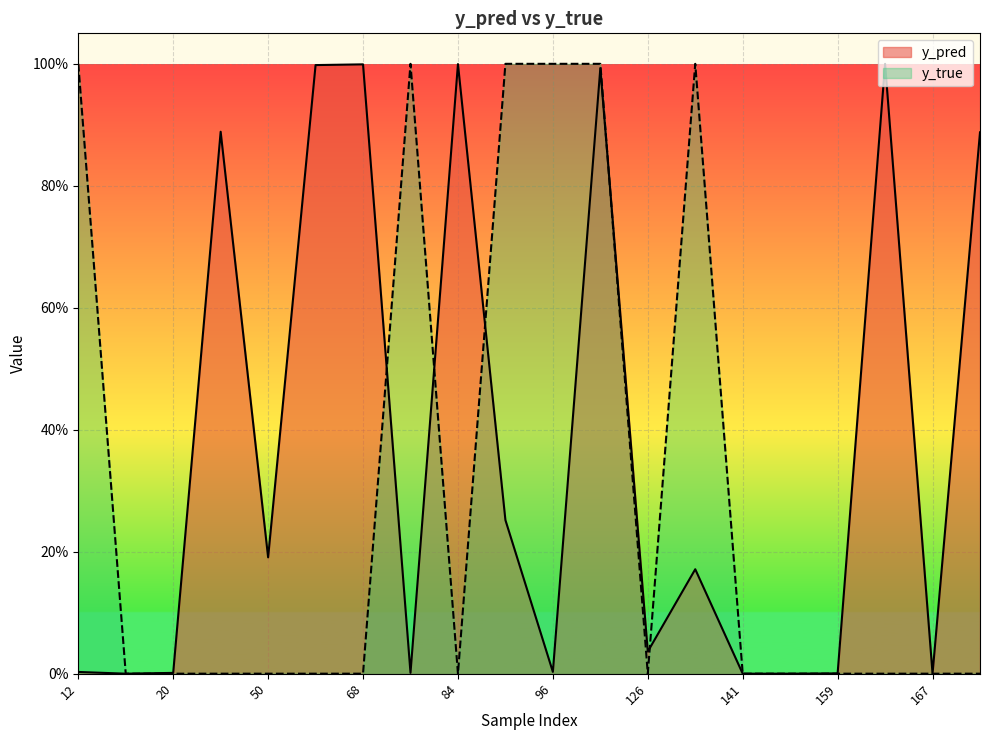

Which category has the highest value across all series?

12